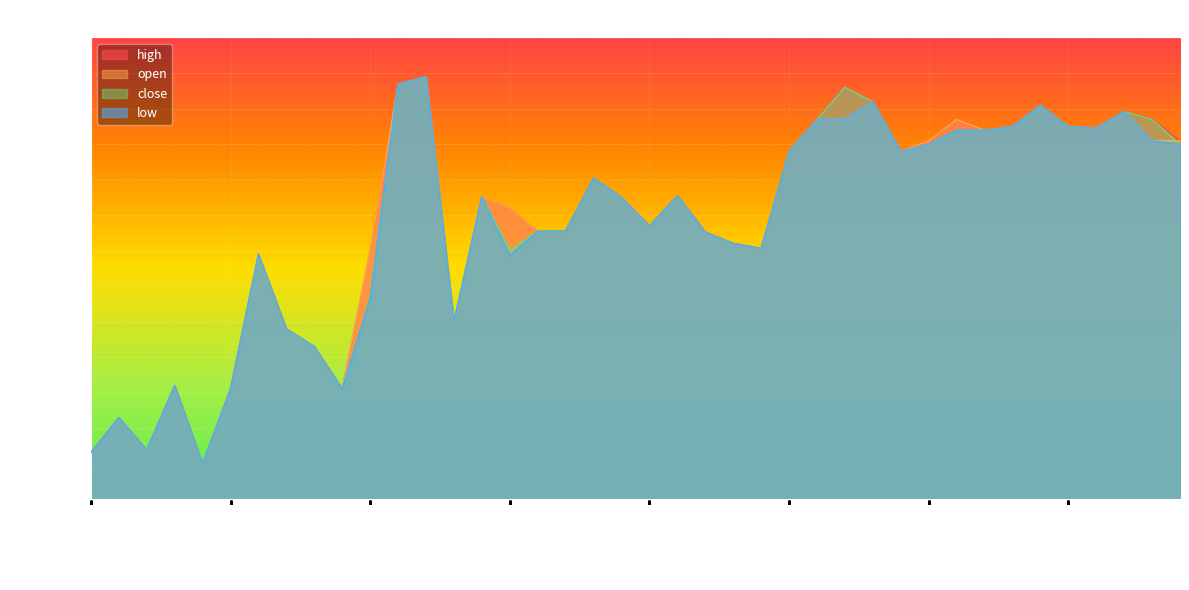

Reading left to right, transcribe all the data shown in this chart.

high: 2022-06-01 14:43=43.0	2022-06-01 14:56=43.1	2022-06-01 15:12=43.0	2022-06-01 15:13=43.2	2022-06-01 15:24=43.0	2022-06-01 17:08=43.2	2022-06-01 19:41=43.6	2022-06-01 19:56=43.4	2022-06-02 13:42=43.3	2022-06-02 13:56=43.2	2022-06-02 15:08=43.6	2022-06-02 19:56=44.1	2022-06-02 19:58=44.1	2022-06-03 13:30=43.4	2022-06-03 14:47=43.8	2022-06-03 15:10=43.7	2022-06-03 15:25=43.7	2022-06-03 15:55=43.7	2022-06-03 16:59=43.8	2022-06-03 17:42=43.8	2022-06-03 17:56=43.7	2022-06-03 19:05=43.8	2022-06-03 19:09=43.7	2022-06-03 19:36=43.6	2022-06-03 19:45=43.6	2022-06-06 13:44=43.9	2022-06-06 14:02=44.0	2022-06-06 14:08=44.1	2022-06-06 14:38=44.0	2022-06-06 14:42=43.9	2022-06-06 14:45=43.9	2022-06-06 14:46=44.0	2022-06-06 14:47=43.9	2022-06-06 14:50=44.0	2022-06-06 14:51=44.0	2022-06-06 14:52=44.0	2022-06-06 14:56=43.9	2022-06-06 15:03=44.0	2022-06-06 15:10=44.0	2022-06-06 15:11=43.9
open: 2022-06-01 14:43=43.0	2022-06-01 14:56=43.1	2022-06-01 15:12=43.0	2022-06-01 15:13=43.2	2022-06-01 15:24=43.0	2022-06-01 17:08=43.2	2022-06-01 19:41=43.6	2022-06-01 19:56=43.4	2022-06-02 13:42=43.3	2022-06-02 13:56=43.2	2022-06-02 15:08=43.6	2022-06-02 19:56=44.1	2022-06-02 19:58=44.1	2022-06-03 13:30=43.4	2022-06-03 14:47=43.8	2022-06-03 15:10=43.7	2022-06-03 15:25=43.7	2022-06-03 15:55=43.7	2022-06-03 16:59=43.8	2022-06-03 17:42=43.8	2022-06-03 17:56=43.7	2022-06-03 19:05=43.8	2022-06-03 19:09=43.7	2022-06-03 19:36=43.6	2022-06-03 19:45=43.6	2022-06-06 13:44=43.9	2022-06-06 14:02=44.0	2022-06-06 14:08=44.0	2022-06-06 14:38=44.0	2022-06-06 14:42=43.9	2022-06-06 14:45=43.9	2022-06-06 14:46=44.0	2022-06-06 14:47=43.9	2022-06-06 14:50=44.0	2022-06-06 14:51=44.0	2022-06-06 14:52=44.0	2022-06-06 14:56=43.9	2022-06-06 15:03=44.0	2022-06-06 15:10=43.9	2022-06-06 15:11=43.9
close: 2022-06-01 14:43=43.0	2022-06-01 14:56=43.1	2022-06-01 15:12=43.0	2022-06-01 15:13=43.2	2022-06-01 15:24=43.0	2022-06-01 17:08=43.2	2022-06-01 19:41=43.6	2022-06-01 19:56=43.4	2022-06-02 13:42=43.3	2022-06-02 13:56=43.2	2022-06-02 15:08=43.5	2022-06-02 19:56=44.1	2022-06-02 19:58=44.1	2022-06-03 13:30=43.4	2022-06-03 14:47=43.8	2022-06-03 15:10=43.6	2022-06-03 15:25=43.7	2022-06-03 15:55=43.7	2022-06-03 16:59=43.8	2022-06-03 17:42=43.8	2022-06-03 17:56=43.7	2022-06-03 19:05=43.8	2022-06-03 19:09=43.7	2022-06-03 19:36=43.6	2022-06-03 19:45=43.6	2022-06-06 13:44=43.9	2022-06-06 14:02=44.0	2022-06-06 14:08=44.1	2022-06-06 14:38=44.0	2022-06-06 14:42=43.9	2022-06-06 14:45=43.9	2022-06-06 14:46=43.9	2022-06-06 14:47=43.9	2022-06-06 14:50=44.0	2022-06-06 14:51=44.0	2022-06-06 14:52=44.0	2022-06-06 14:56=43.9	2022-06-06 15:03=44.0	2022-06-06 15:10=44.0	2022-06-06 15:11=43.9
low: 2022-06-01 14:43=43.0	2022-06-01 14:56=43.1	2022-06-01 15:12=43.0	2022-06-01 15:13=43.2	2022-06-01 15:24=43.0	2022-06-01 17:08=43.2	2022-06-01 19:41=43.6	2022-06-01 19:56=43.4	2022-06-02 13:42=43.3	2022-06-02 13:56=43.2	2022-06-02 15:08=43.5	2022-06-02 19:56=44.1	2022-06-02 19:58=44.1	2022-06-03 13:30=43.4	2022-06-03 14:47=43.8	2022-06-03 15:10=43.6	2022-06-03 15:25=43.7	2022-06-03 15:55=43.7	2022-06-03 16:59=43.8	2022-06-03 17:42=43.8	2022-06-03 17:56=43.7	2022-06-03 19:05=43.8	2022-06-03 19:09=43.7	2022-06-03 19:36=43.6	2022-06-03 19:45=43.6	2022-06-06 13:44=43.9	2022-06-06 14:02=44.0	2022-06-06 14:08=44.0	2022-06-06 14:38=44.0	2022-06-06 14:42=43.9	2022-06-06 14:45=43.9	2022-06-06 14:46=43.9	2022-06-06 14:47=43.9	2022-06-06 14:50=44.0	2022-06-06 14:51=44.0	2022-06-06 14:52=44.0	2022-06-06 14:56=43.9	2022-06-06 15:03=44.0	2022-06-06 15:10=43.9	2022-06-06 15:11=43.9